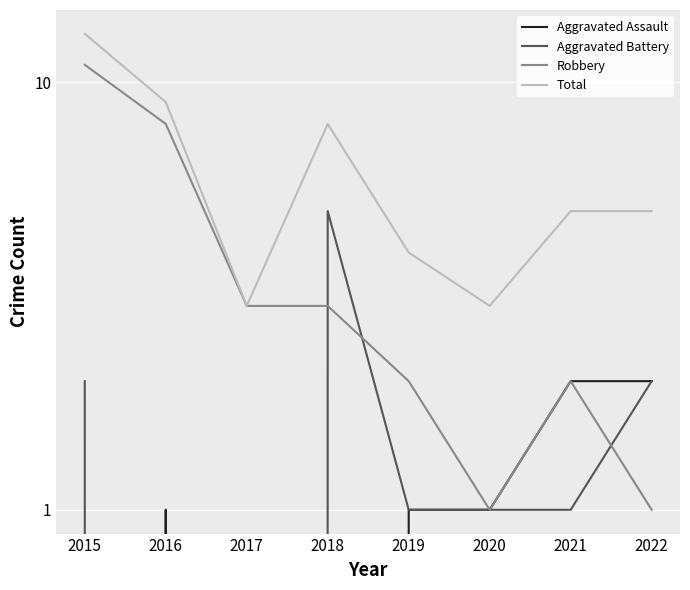

Rank the categories by Total value from lowest to highest.

2017, 2020, 2019, 2021, 2022, 2018, 2016, 2015